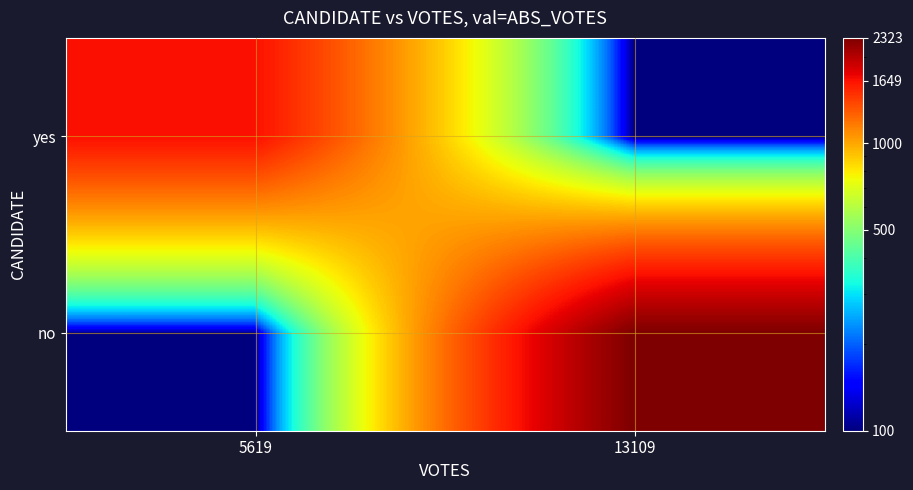

Rank the series at 5619 from lowest to highest value.

no, yes